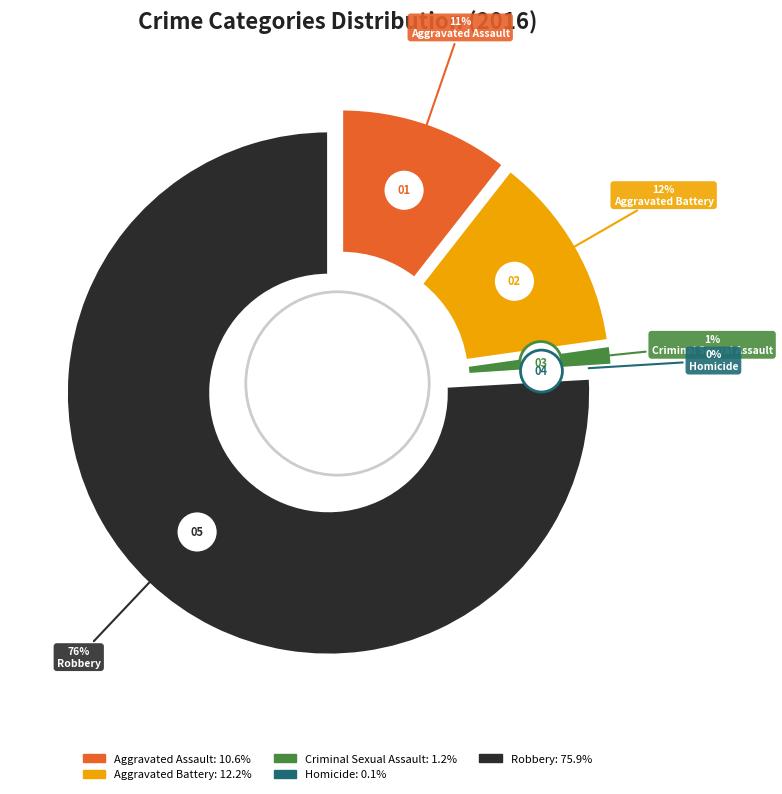

Combined, do Criminal Sexual Assault and Homicide account for over 50%?

No